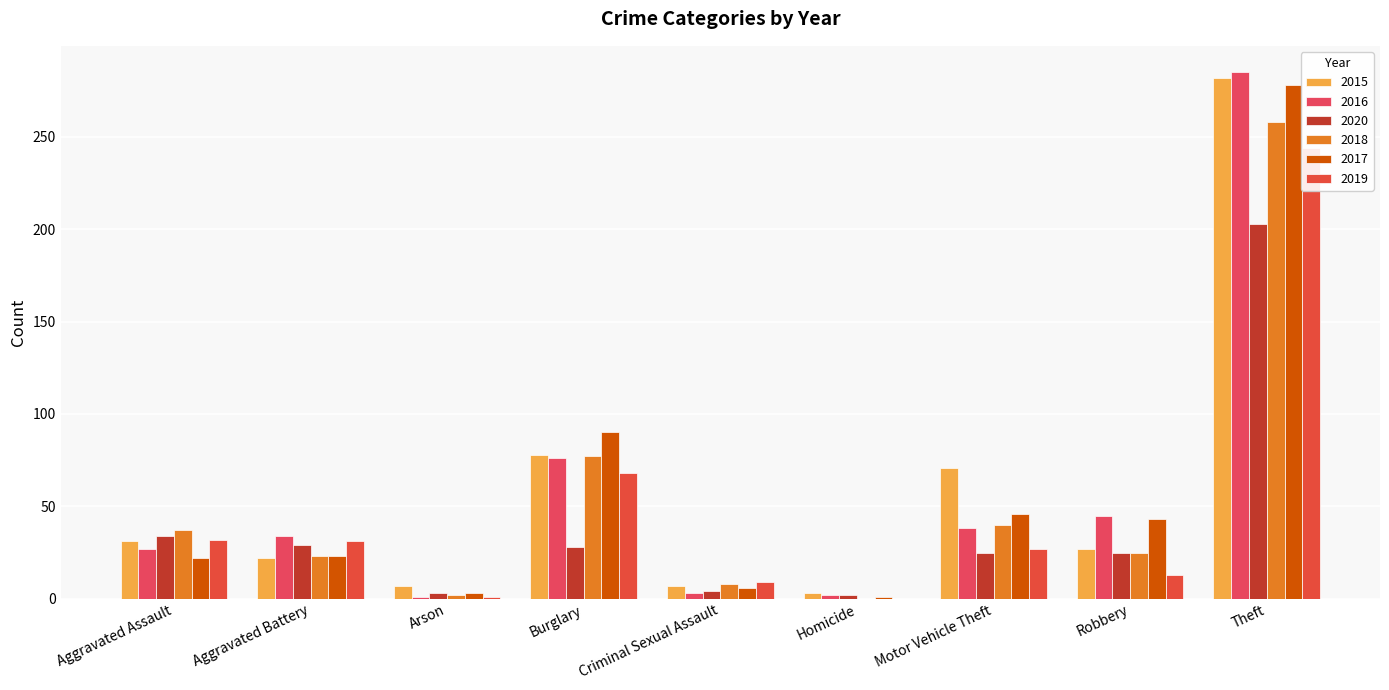

What is the value of the 2020 bar at the 6th from the left?

2